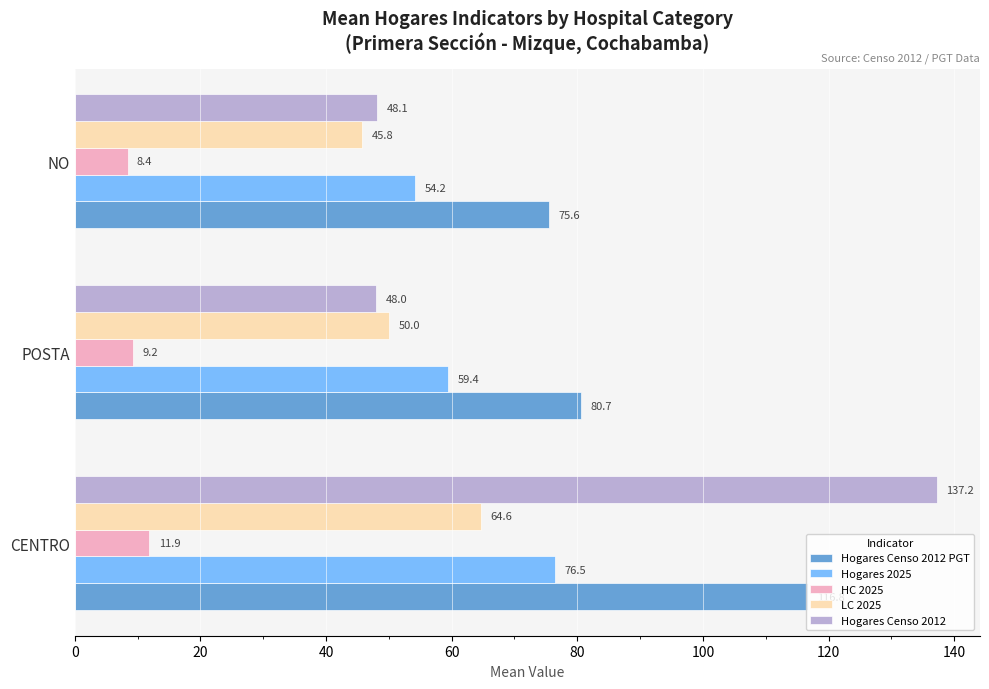

True or false: Hogares Censo 2012 has a value of 10.4 at POSTA.

False